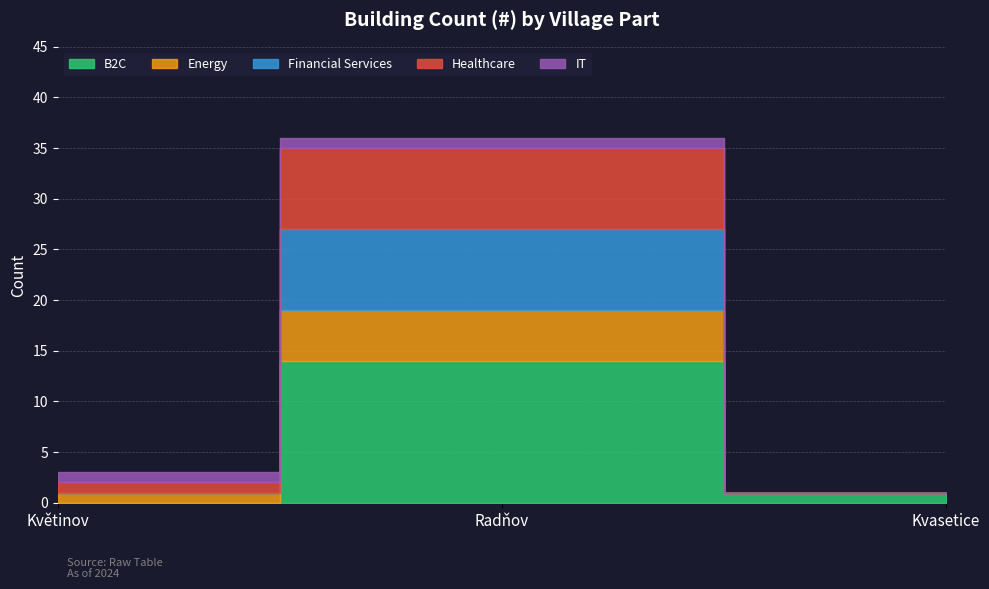

How many lines are shown in the chart?

5